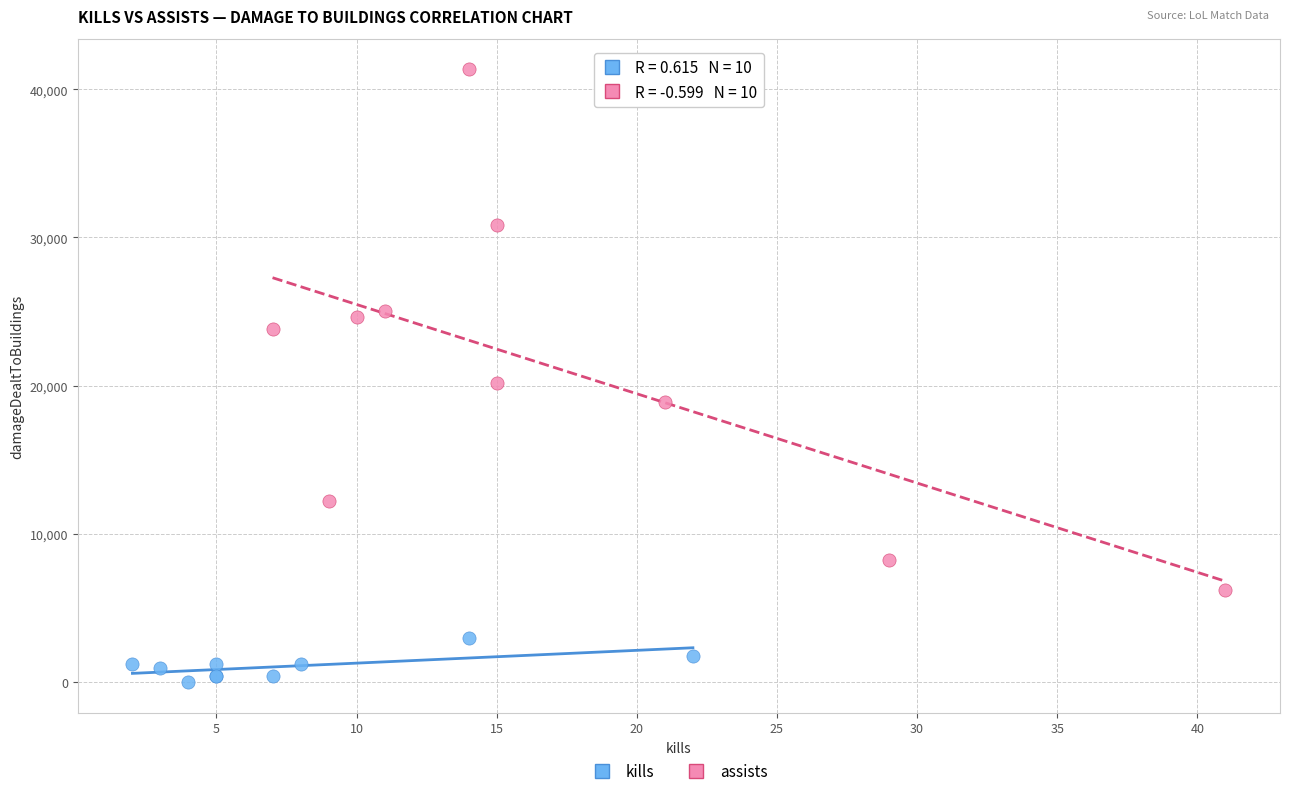

What are all the series names shown in the legend?

kills, assists